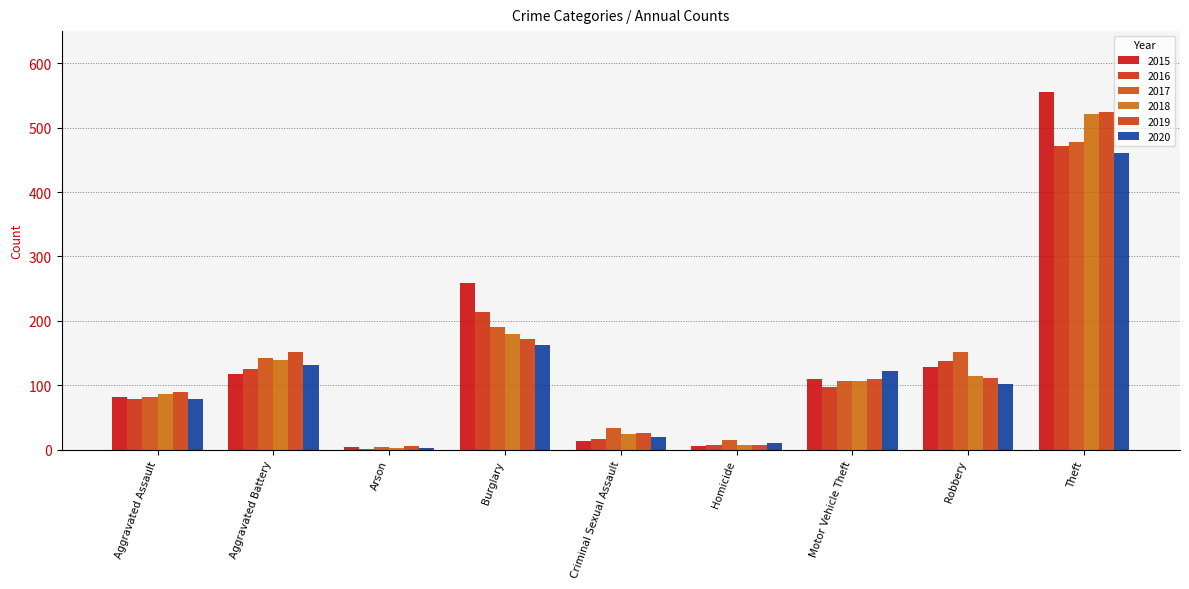

Reading left to right, transcribe all the data shown in this chart.

2015: 82	118	4	259	13	6	109	129	556
2016: 79	125	1	214	17	7	98	137	471
2017: 82	143	4	191	34	15	107	151	478
2018: 86	140	3	179	25	7	106	115	521
2019: 90	151	5	172	26	7	110	112	525
2020: 79	132	2	163	19	11	122	102	461